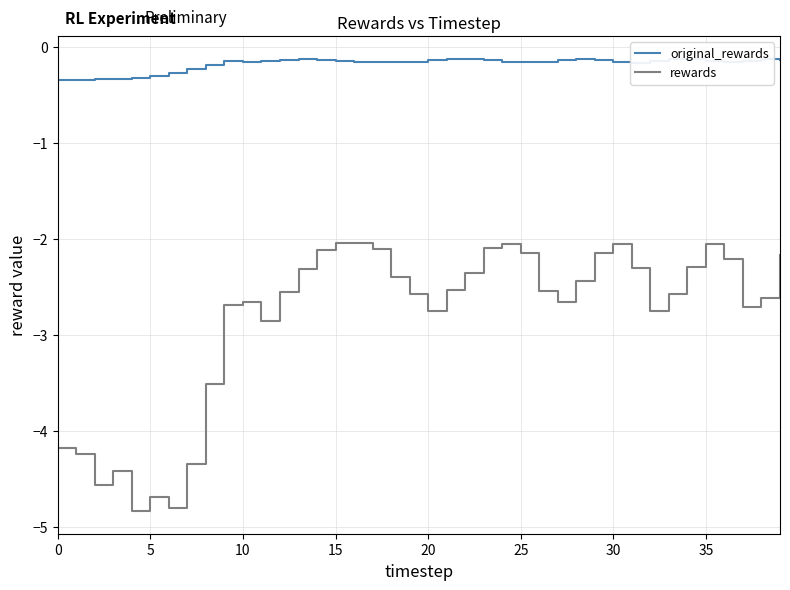

List the series in order of their peak value, lowest first.

rewards, original_rewards